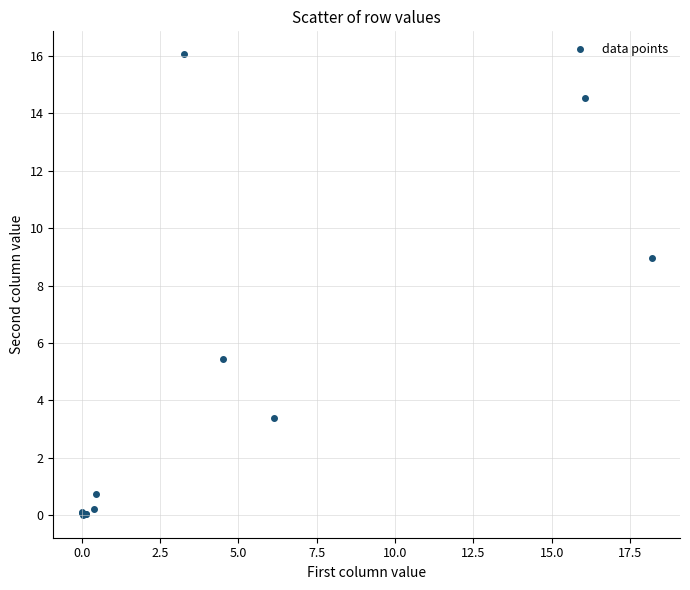

What Y value in the scatter plot is closest to 8?

9.0